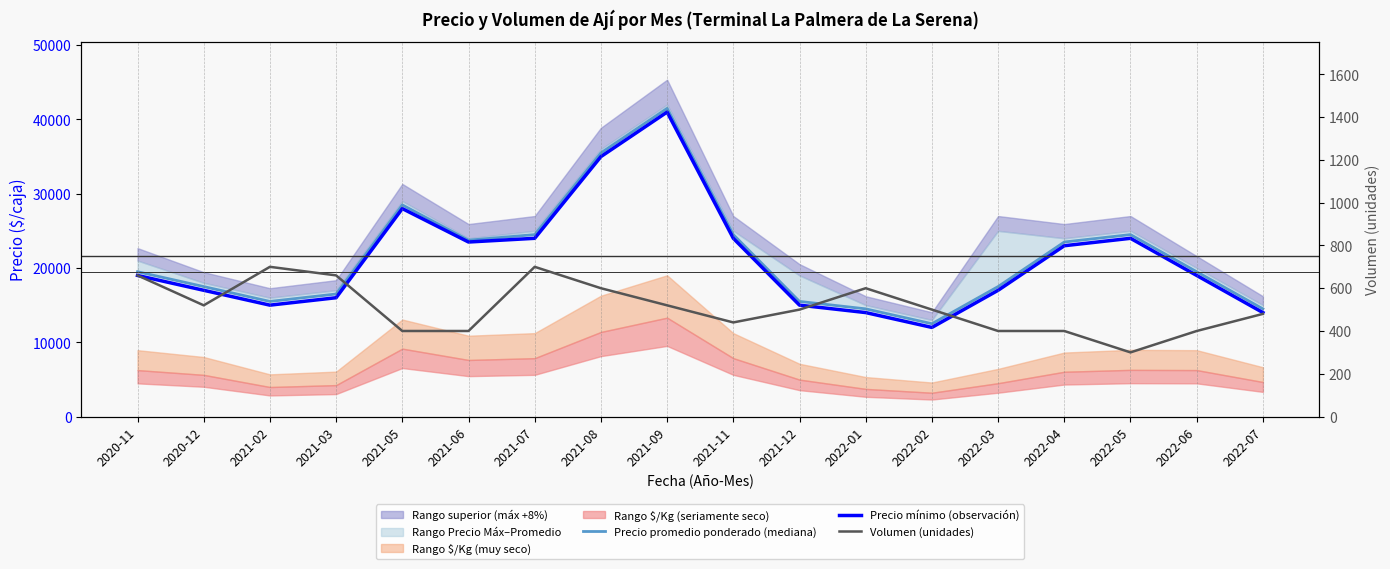

At how many categories does at least one series exceed 10747?

18